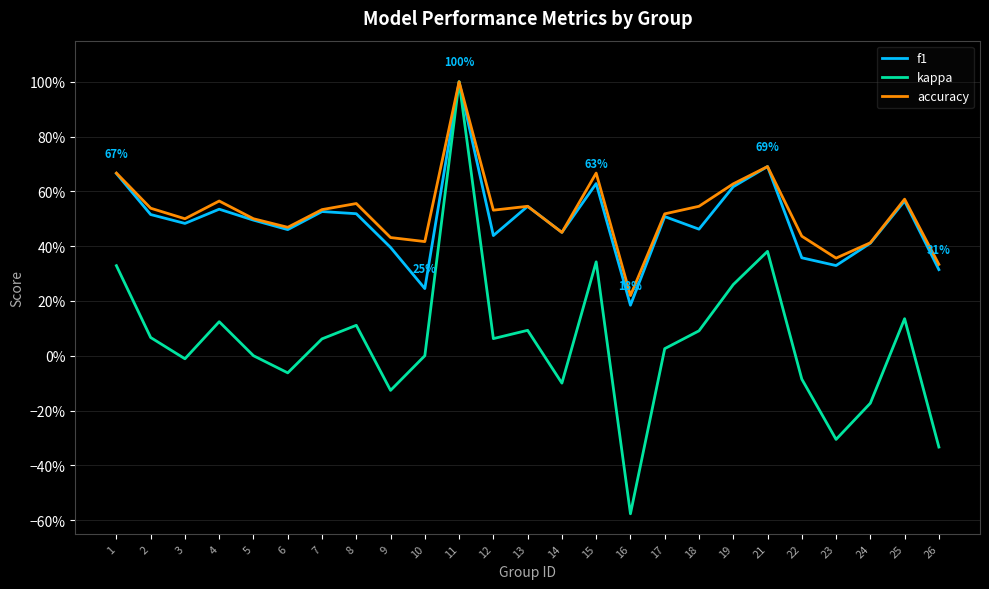

True or false: kappa has more than 2 points higher than both neighbors.

True